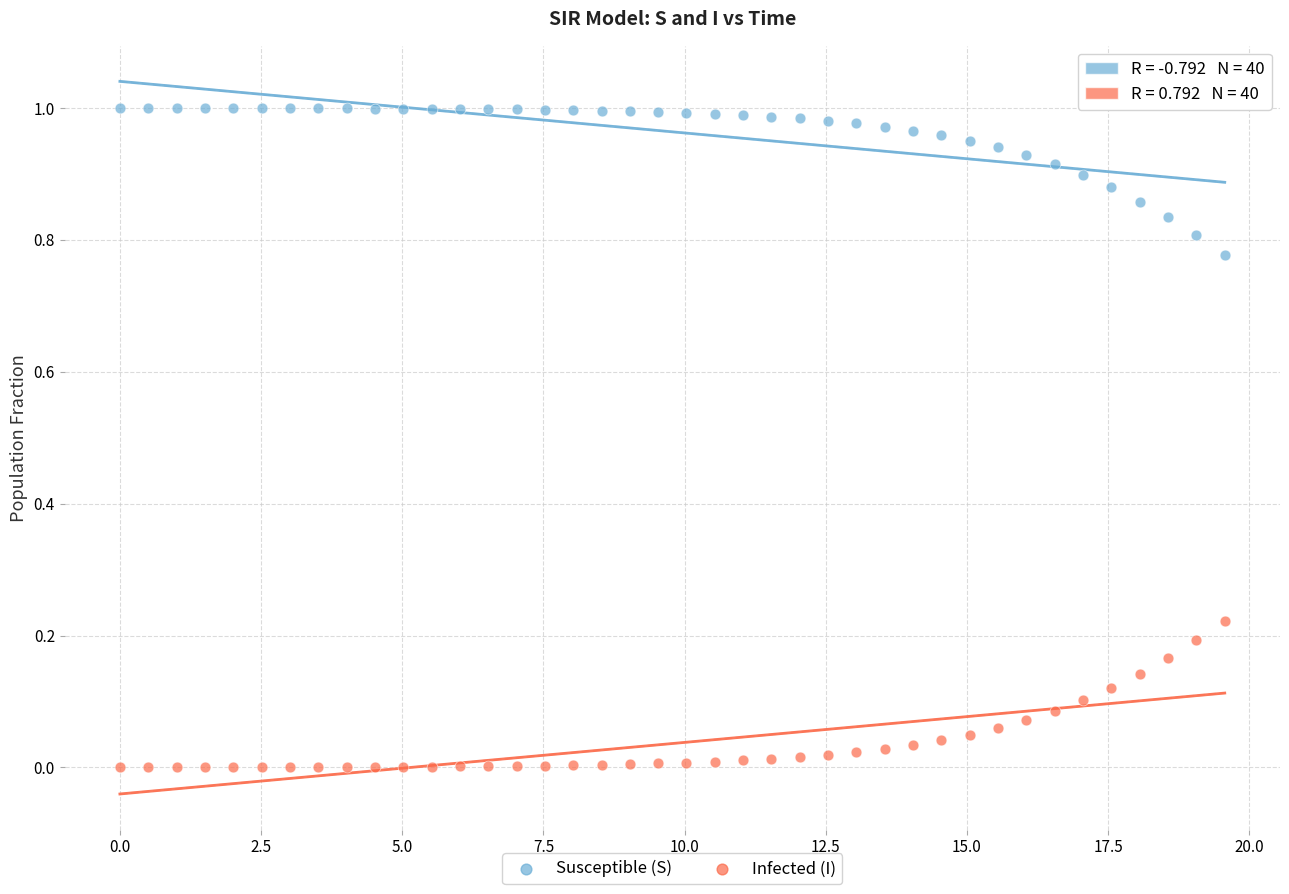

Which series reaches the minimum Y coordinate?

Infected (I)